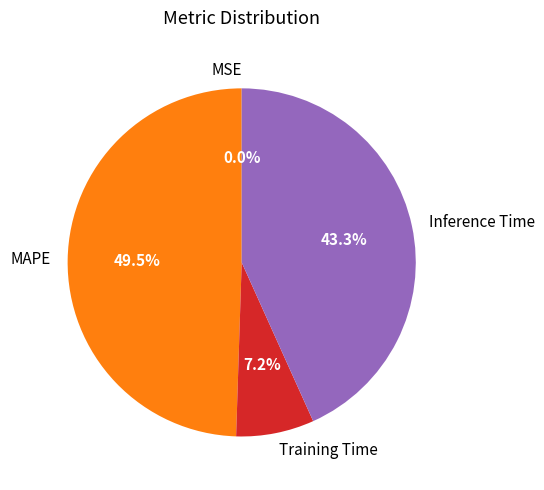

Which slice is the largest?

MAPE